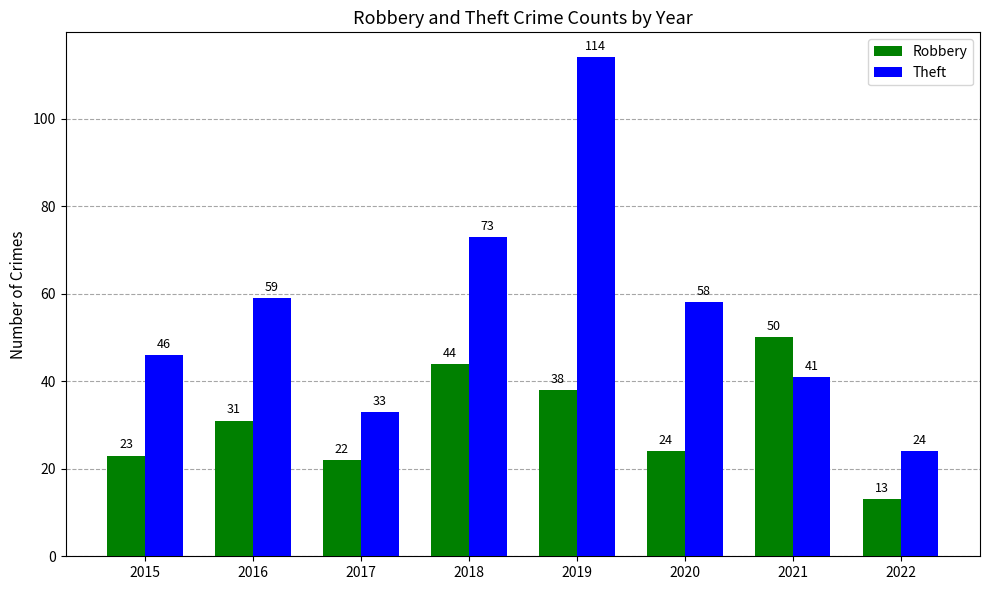

What is the value of the Robbery bar at the 4th from the left?

44